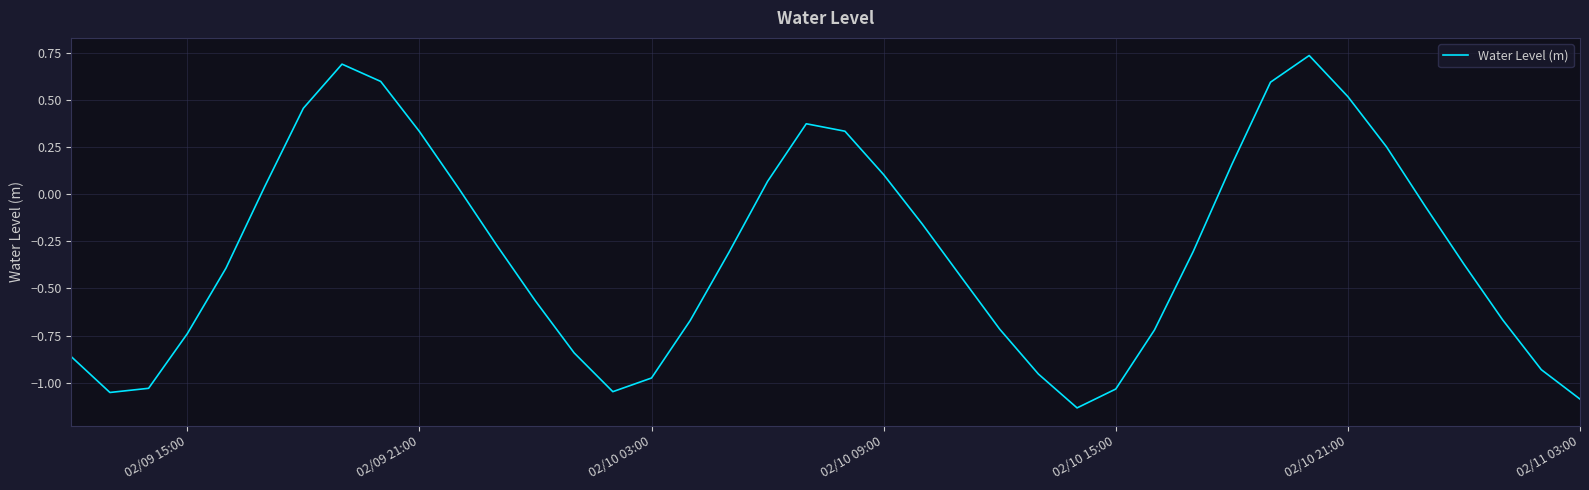

The value at 02/10 21:00 is 0.3. True or false?

False